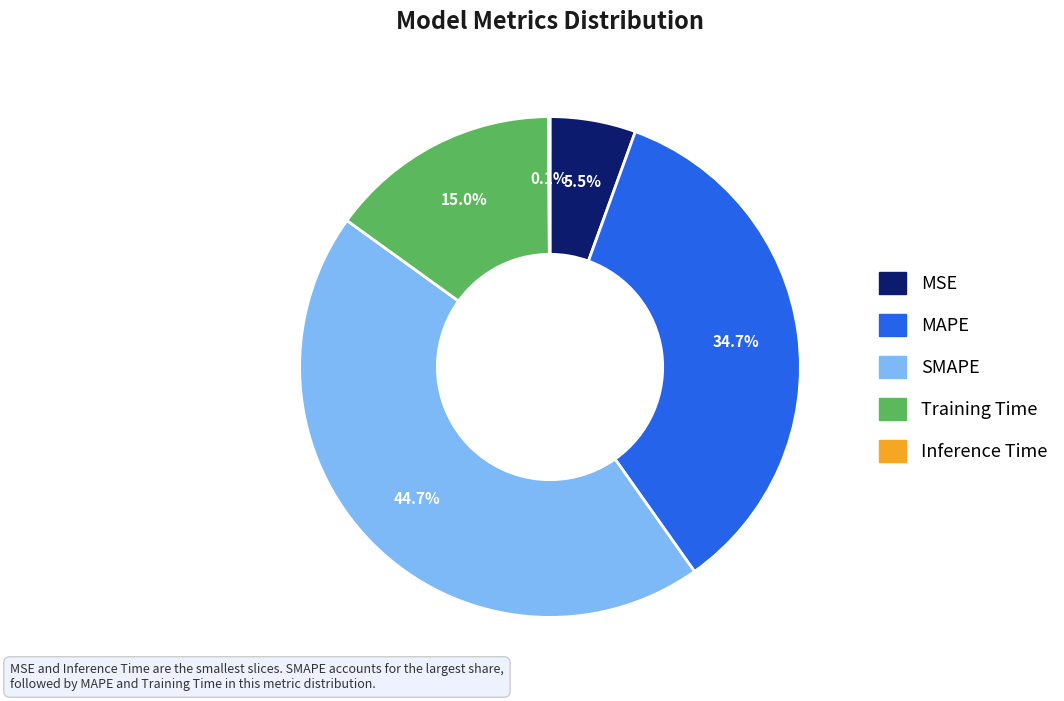

What is the largest slice in the pie chart?

SMAPE